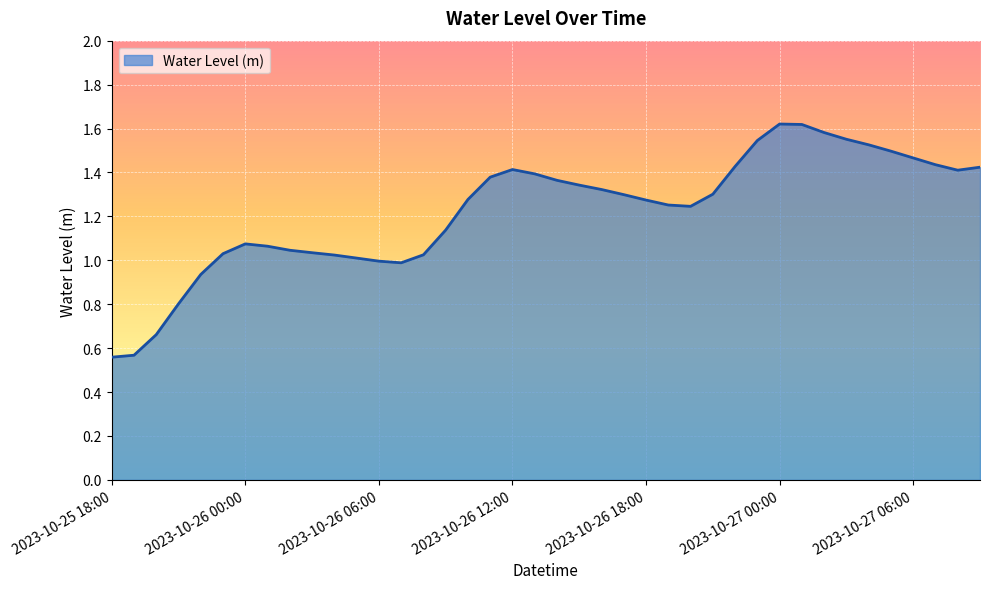

What is the smallest value displayed?

0.6